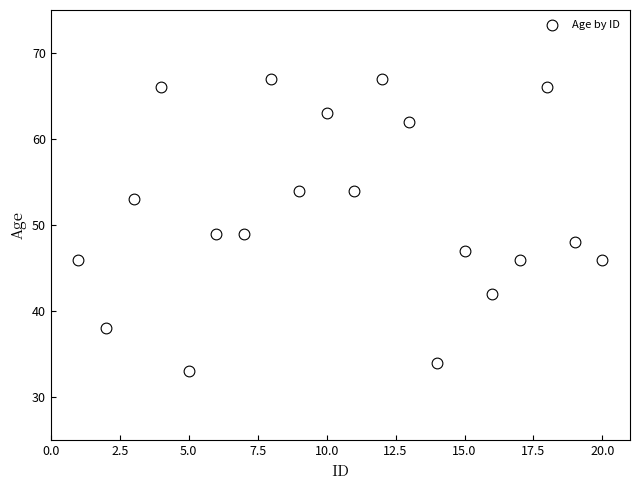

What is the range of X values (max minus min)?

19